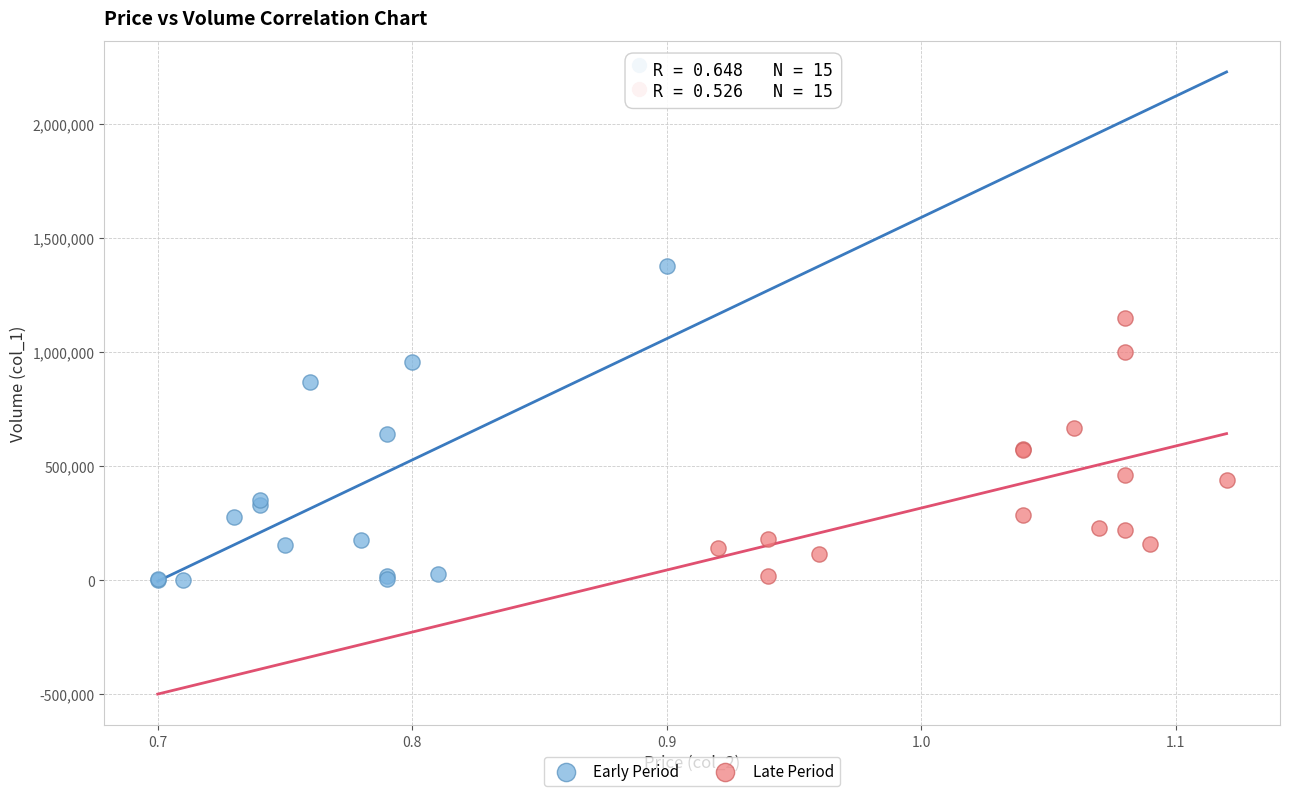

Which series contains the highest Y value?

Early Period